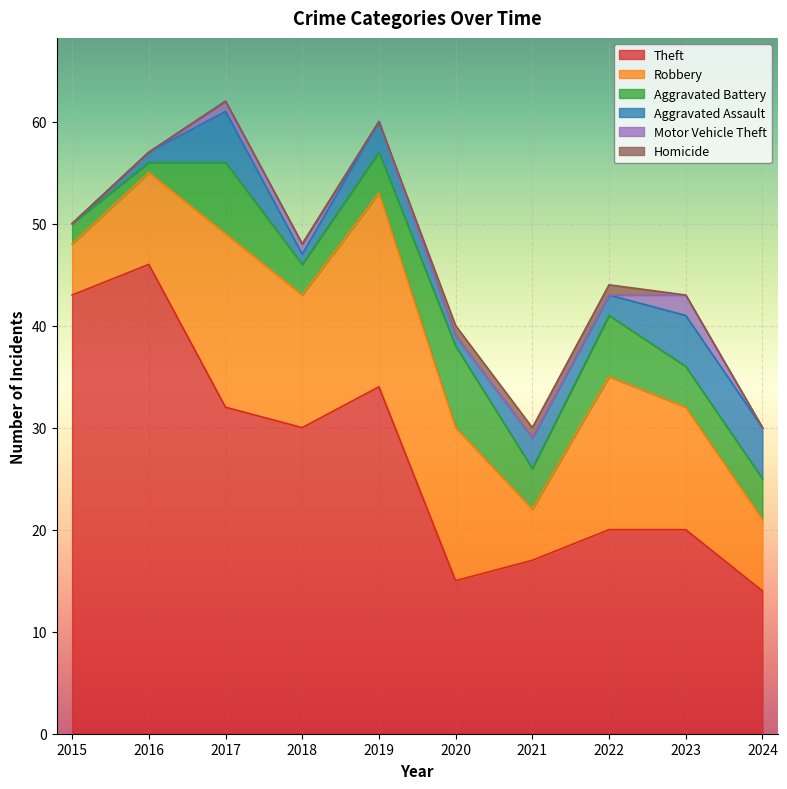

What are all the series names shown in the legend?

Theft, Robbery, Aggravated Battery, Aggravated Assault, Motor Vehicle Theft, Homicide